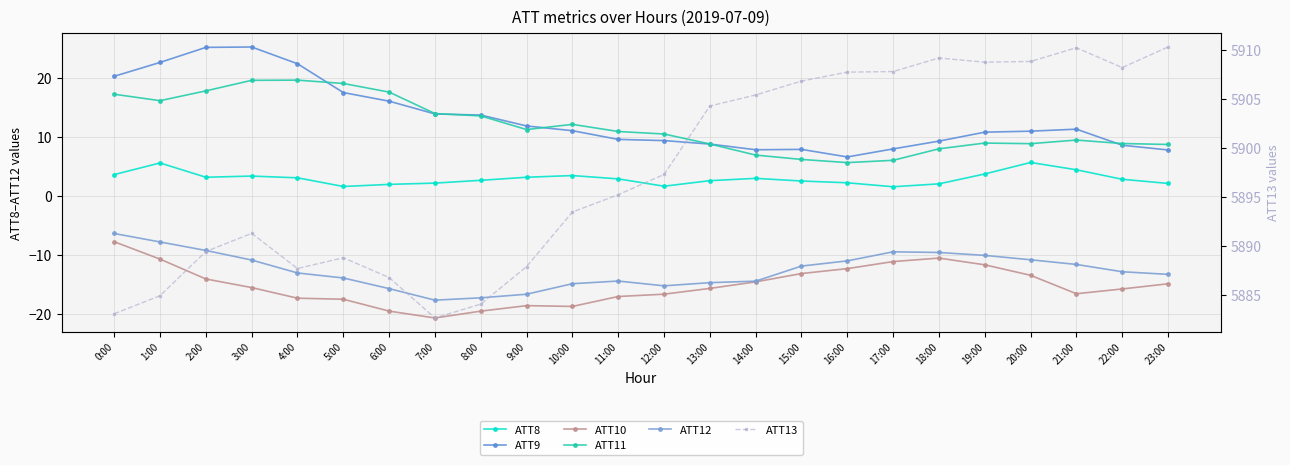

True or false: ATT8 has more than 0 interior local peaks.

True